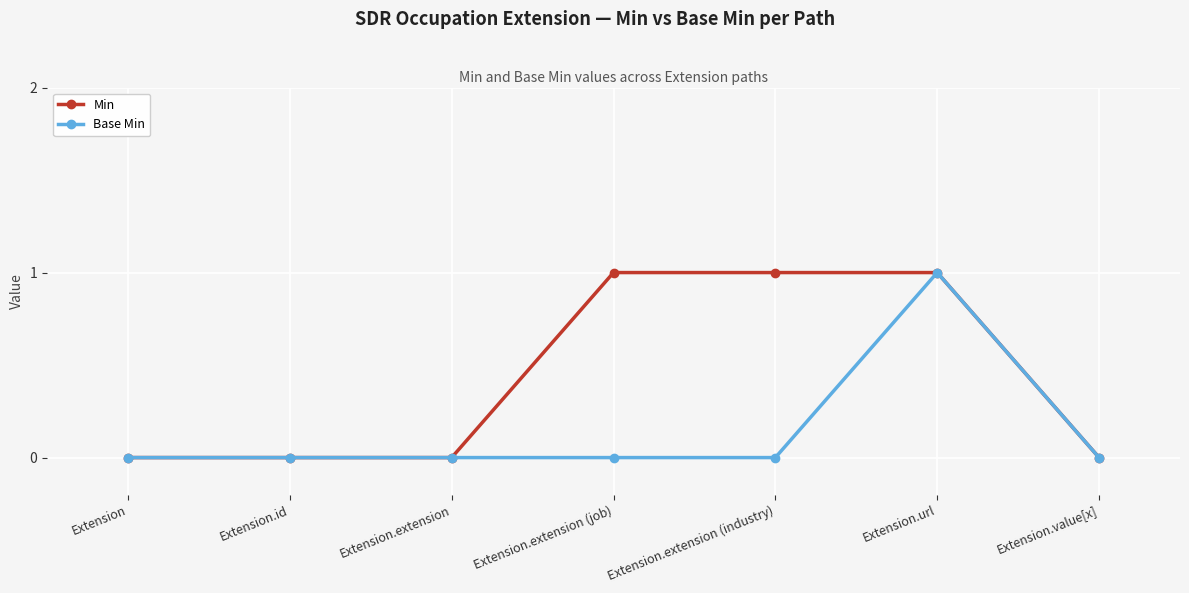

Count the number of data series in this chart.

2